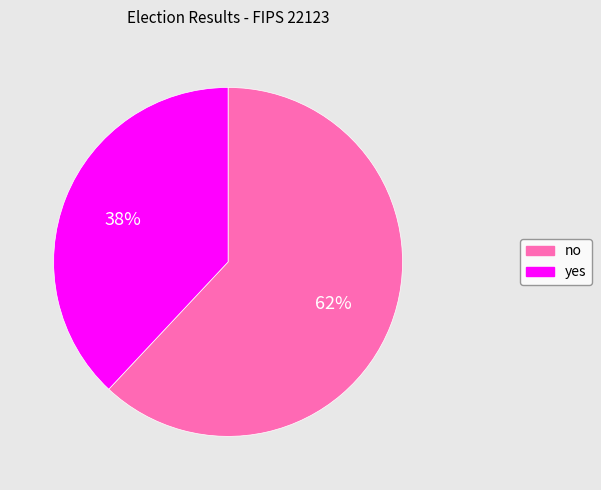

Rank the categories by value from highest to lowest.

no, yes